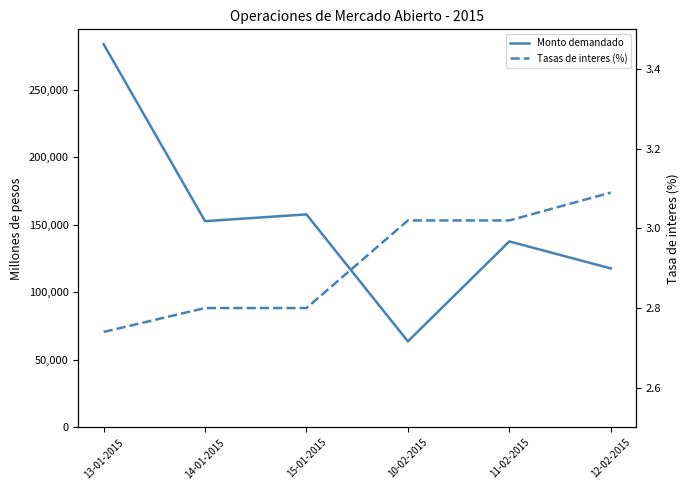

Which series has the largest range (max minus min)?

Monto demandado